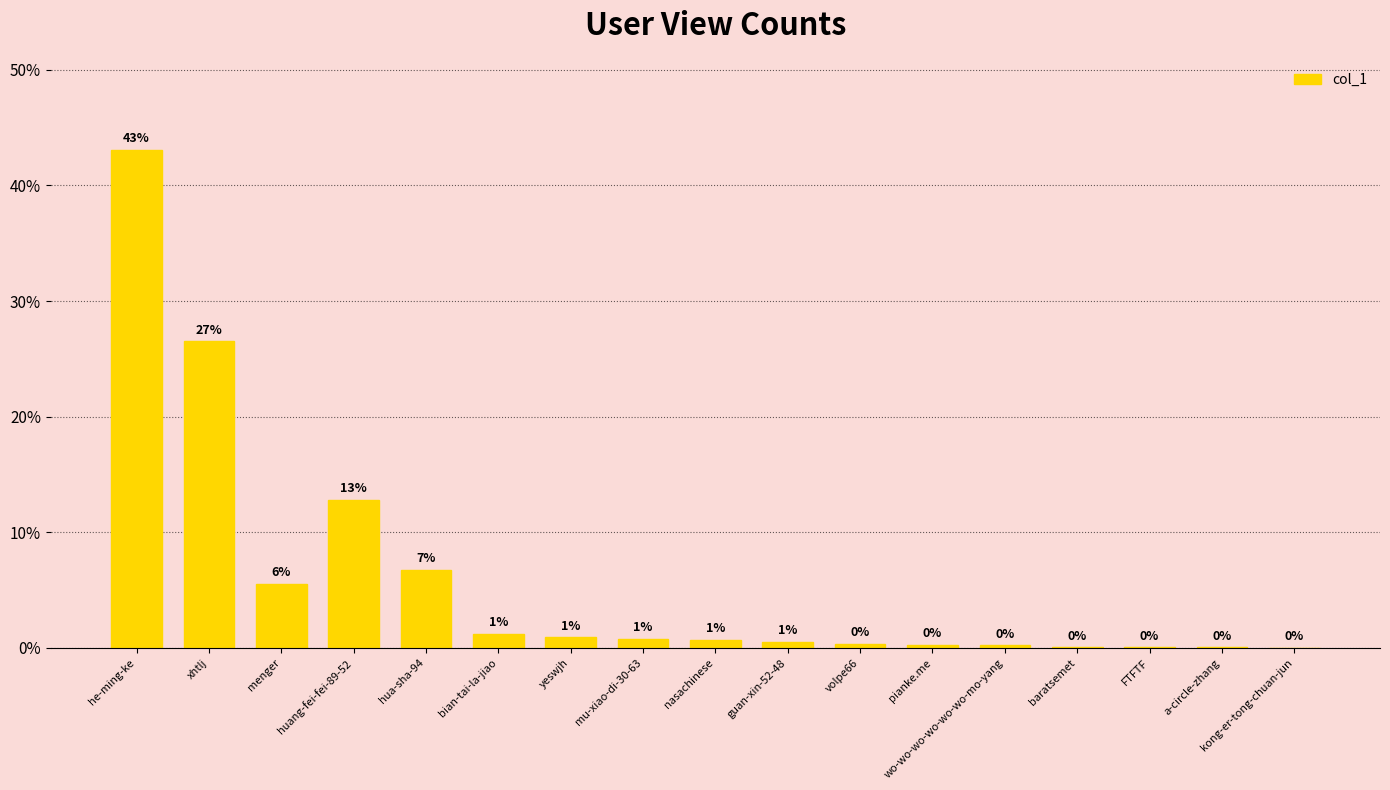

Rank the categories by value from highest to lowest.

he-ming-ke, xhtlj, huang-fei-fei-89-52, hua-sha-94, menger, bian-tai-la-jiao, yeswjh, mu-xiao-di-30-63, nasachinese, guan-xin-52-48, volpe66, pianke.me, wo-wo-wo-wo-wo-wo-mo-yang, baratsemet, FTFTF, a-circle-zhang, kong-er-tong-chuan-jun